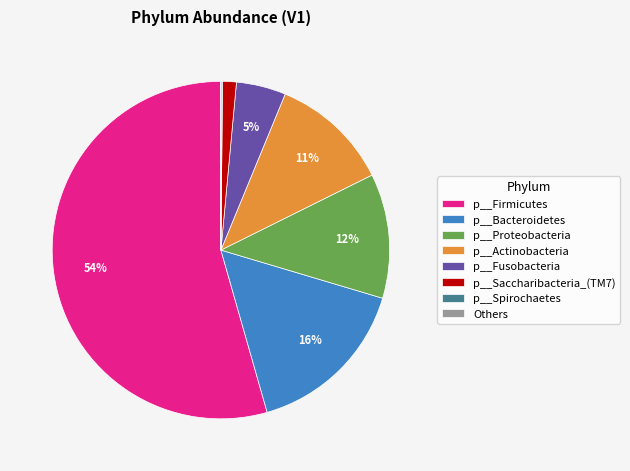

To the nearest percent, what portion does p__Proteobacteria represent?

12%